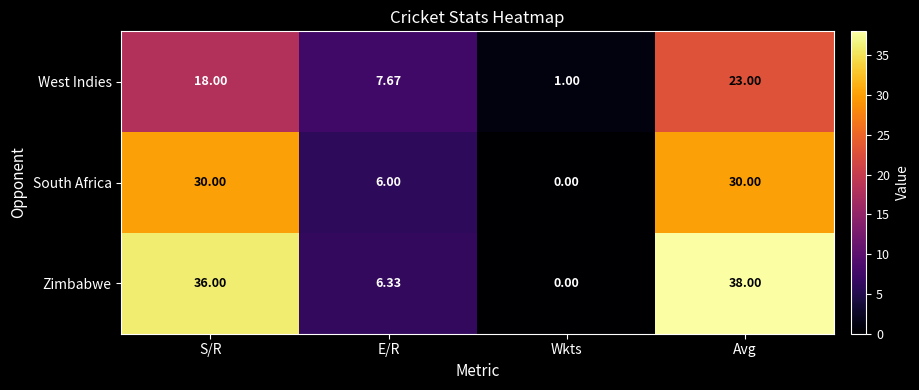

Which category has the highest value across all series?

Avg